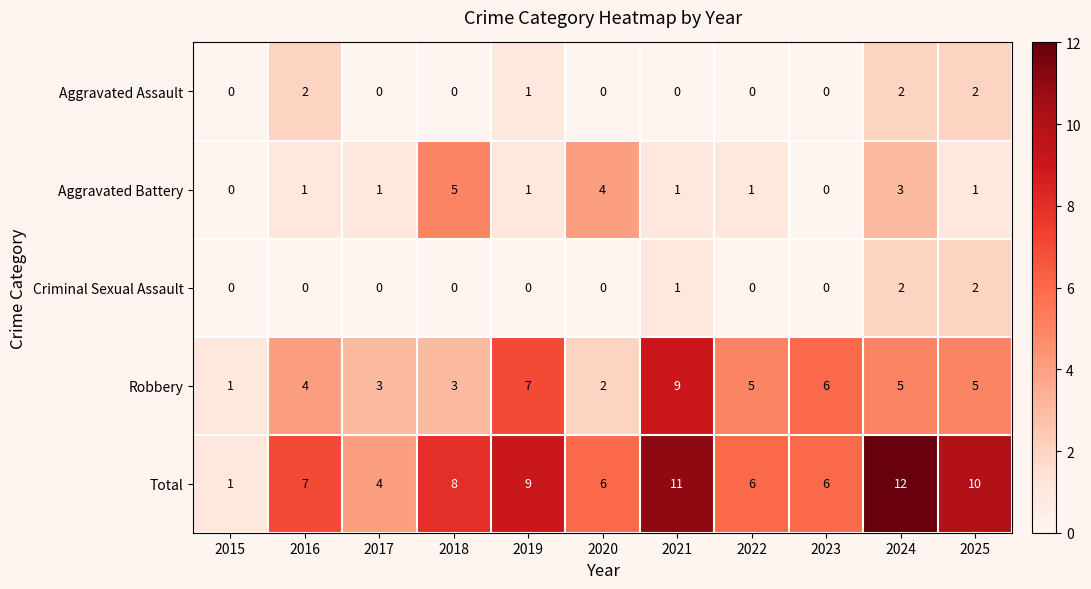

Which series has the largest total across all categories?

Total